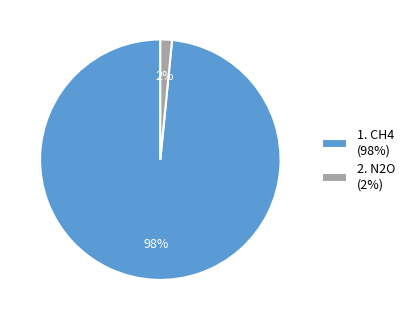

To the nearest percent, what portion does 1. CH4 (98%) represent?

98%